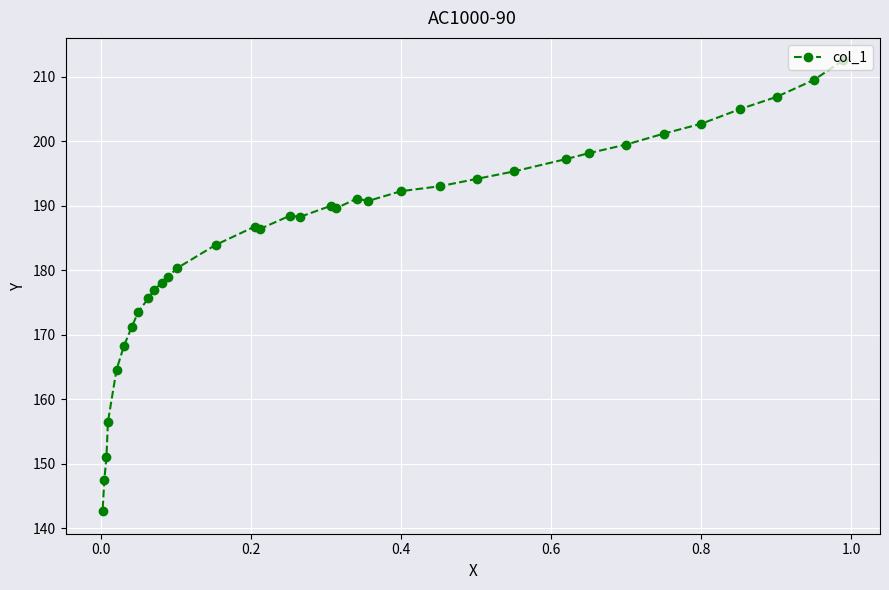

Does the chart display data point markers on the line(s)?

Yes